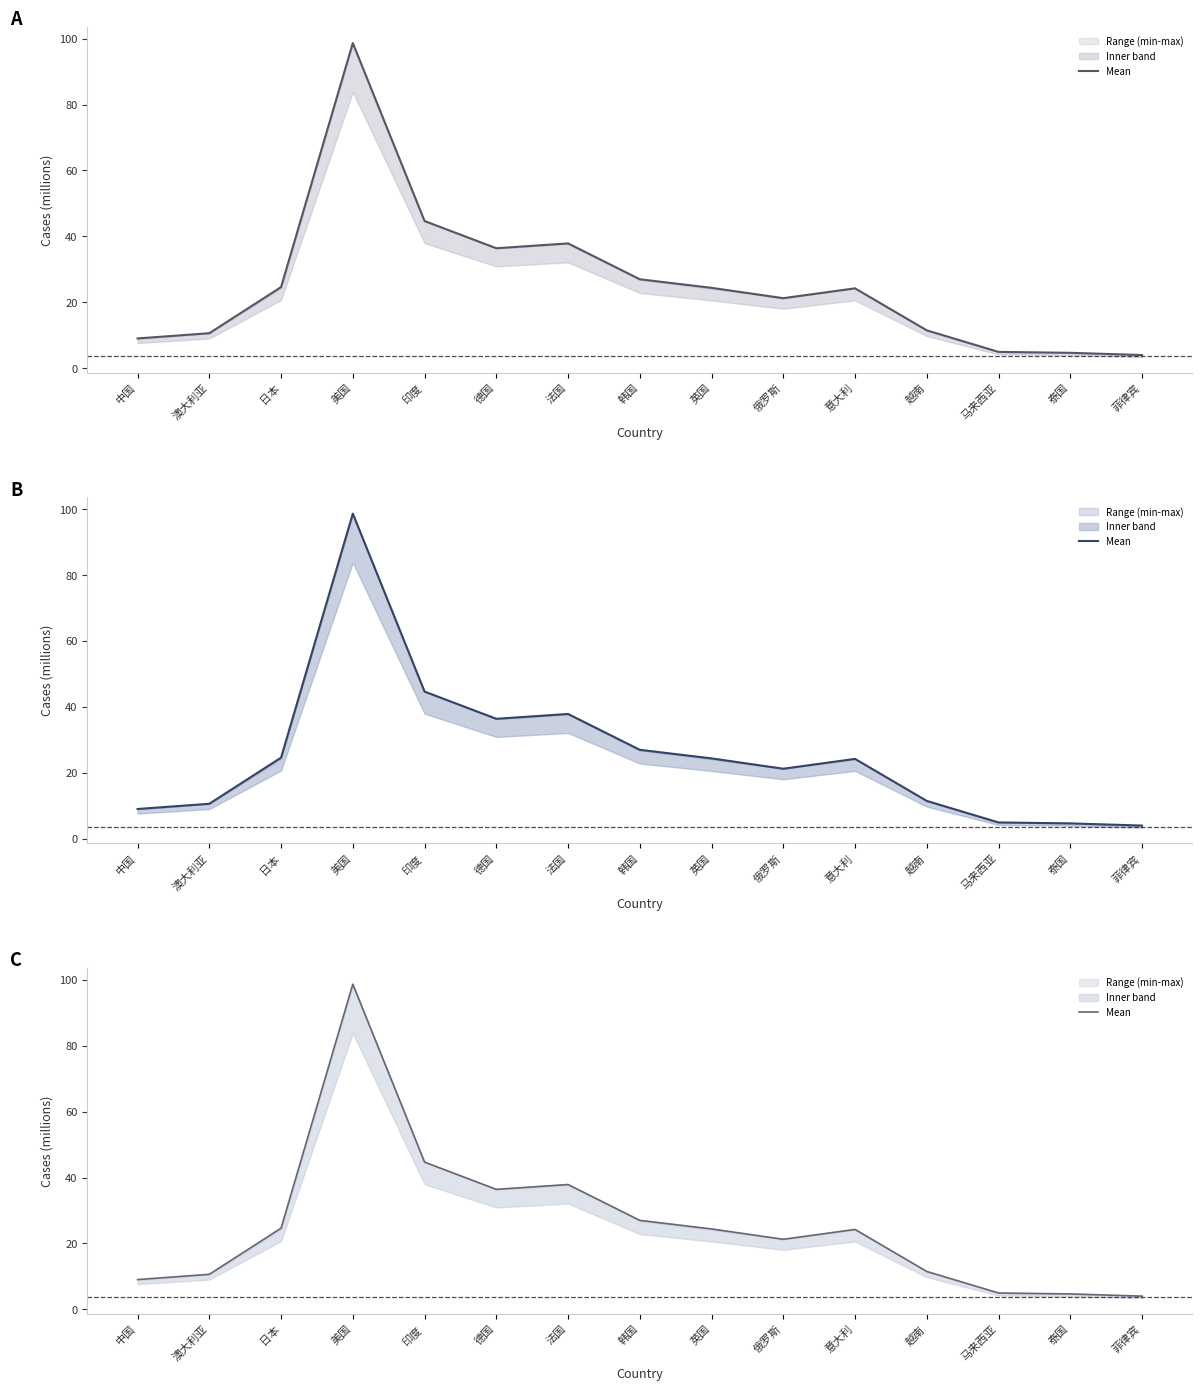

What is the label of the 15th point from the left?

菲律宾